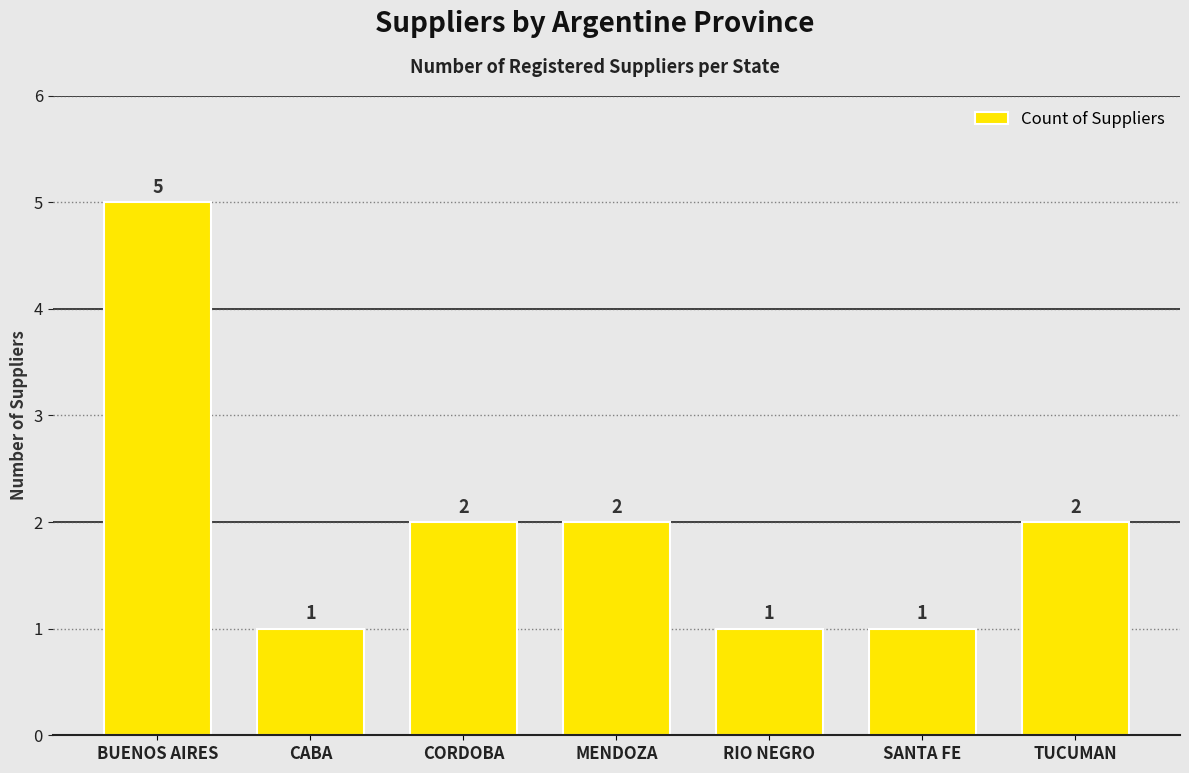

What position from the right is TUCUMAN?

1